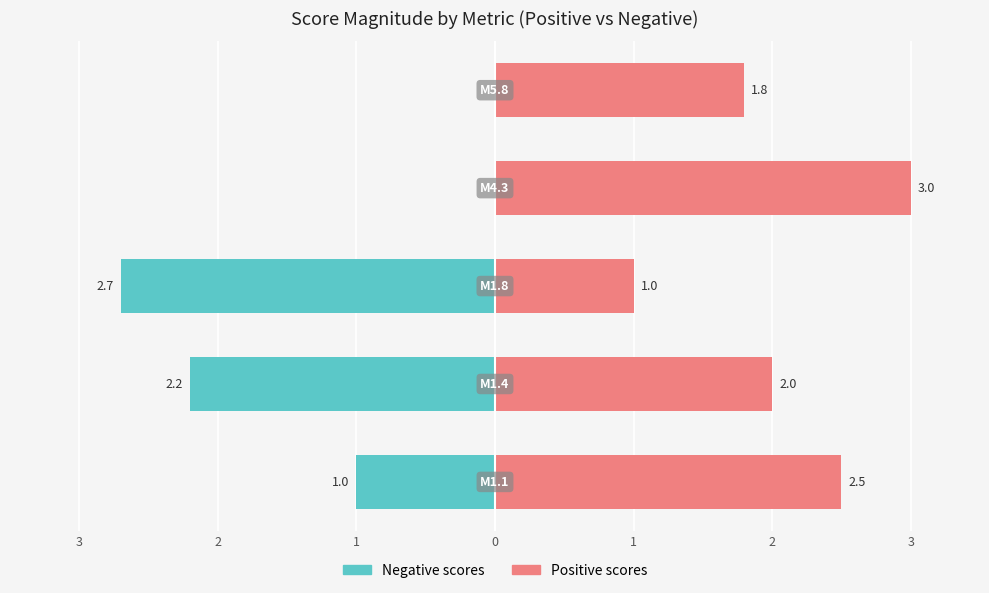

Reading right to left, extract all data points from this chart.

Negative scores: 1=0.0	0=0.0	1=-2.7	2=-2.2	3=-1.0
Positive scores: 1=1.8	0=3.0	1=1.0	2=2.0	3=2.5